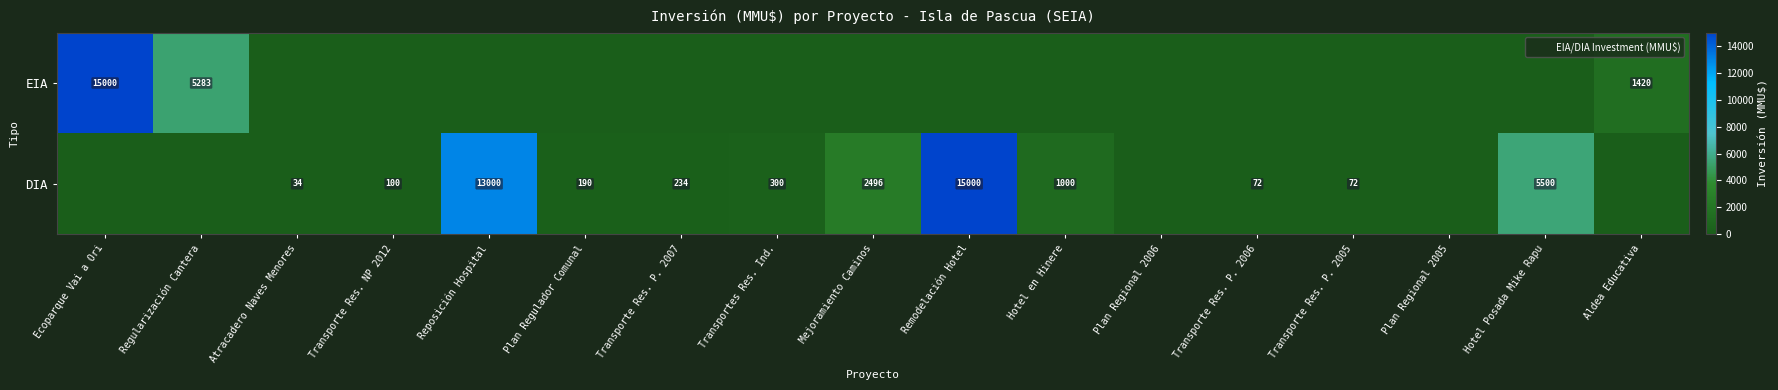

List the labels in order of DIA value, largest first.

Remodelación Hotel, Reposición Hospital, Hotel Posada Mike Rapu, Mejoramiento Caminos, Hotel en Hinere, Transportes Res. Ind., Transporte Res. P. 2007, Plan Regulador Comunal, Transporte Res. NP 2012, Transporte Res. P. 2006, Transporte Res. P. 2005, Atracadero Naves Menores, Ecoparque Vai a Ori, Regularización Cantera, Plan Regional 2006, Plan Regional 2005, Aldea Educativa